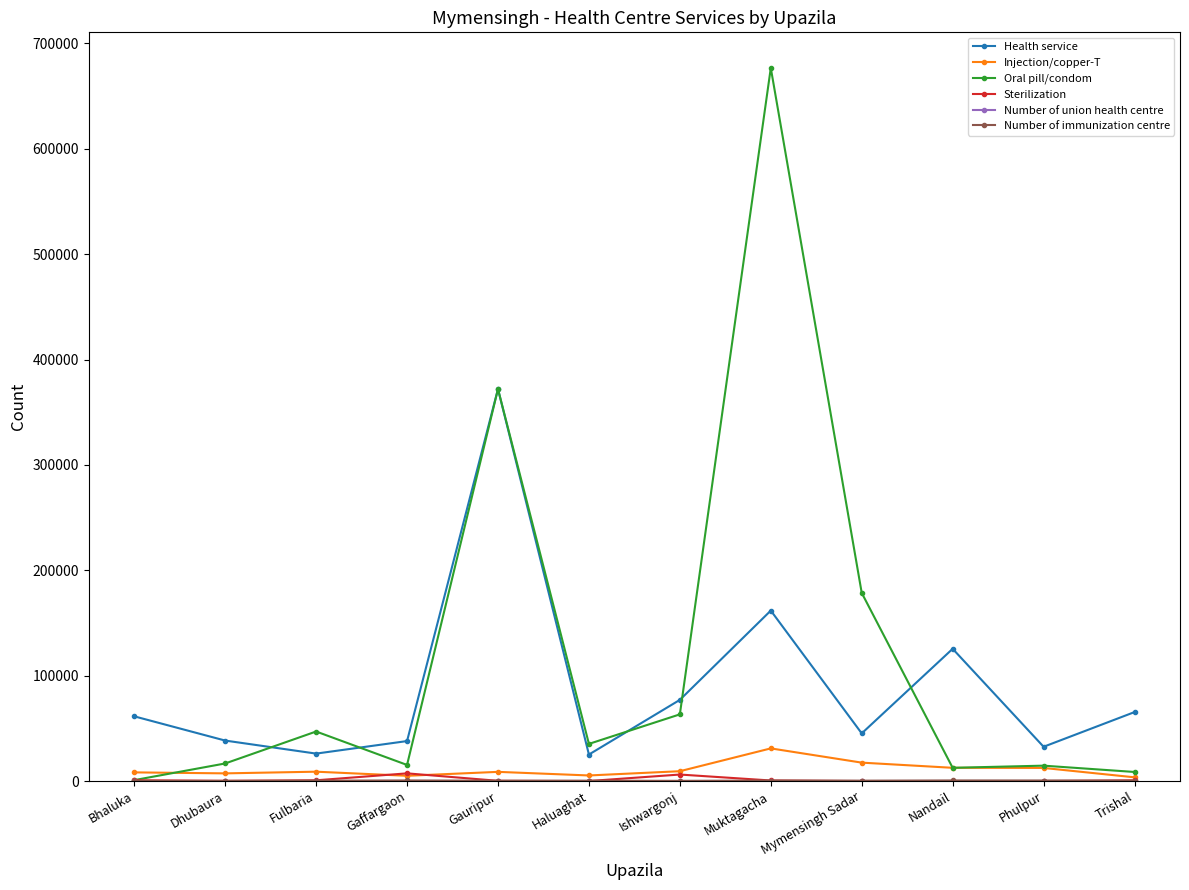

What is the lowest value of the Injection/copper-T series?

3515